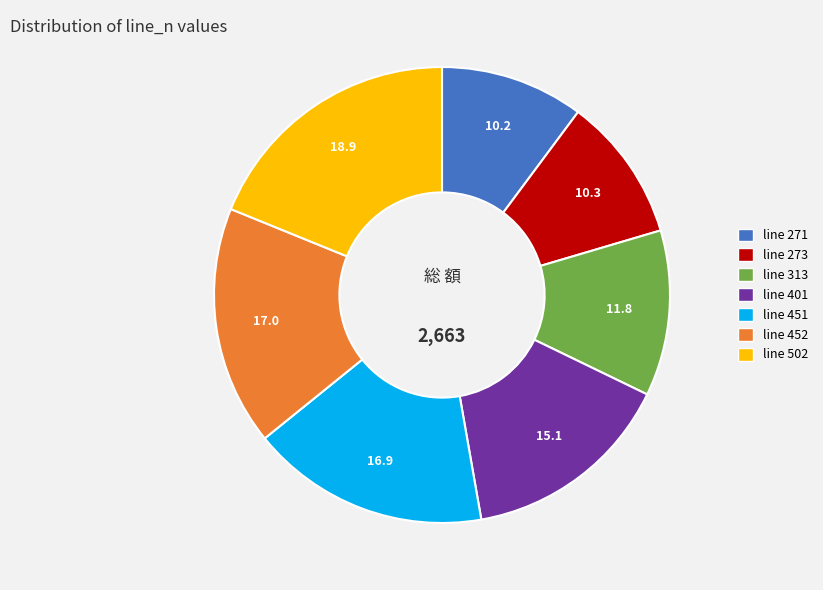

Is there a majority slice in this chart?

No